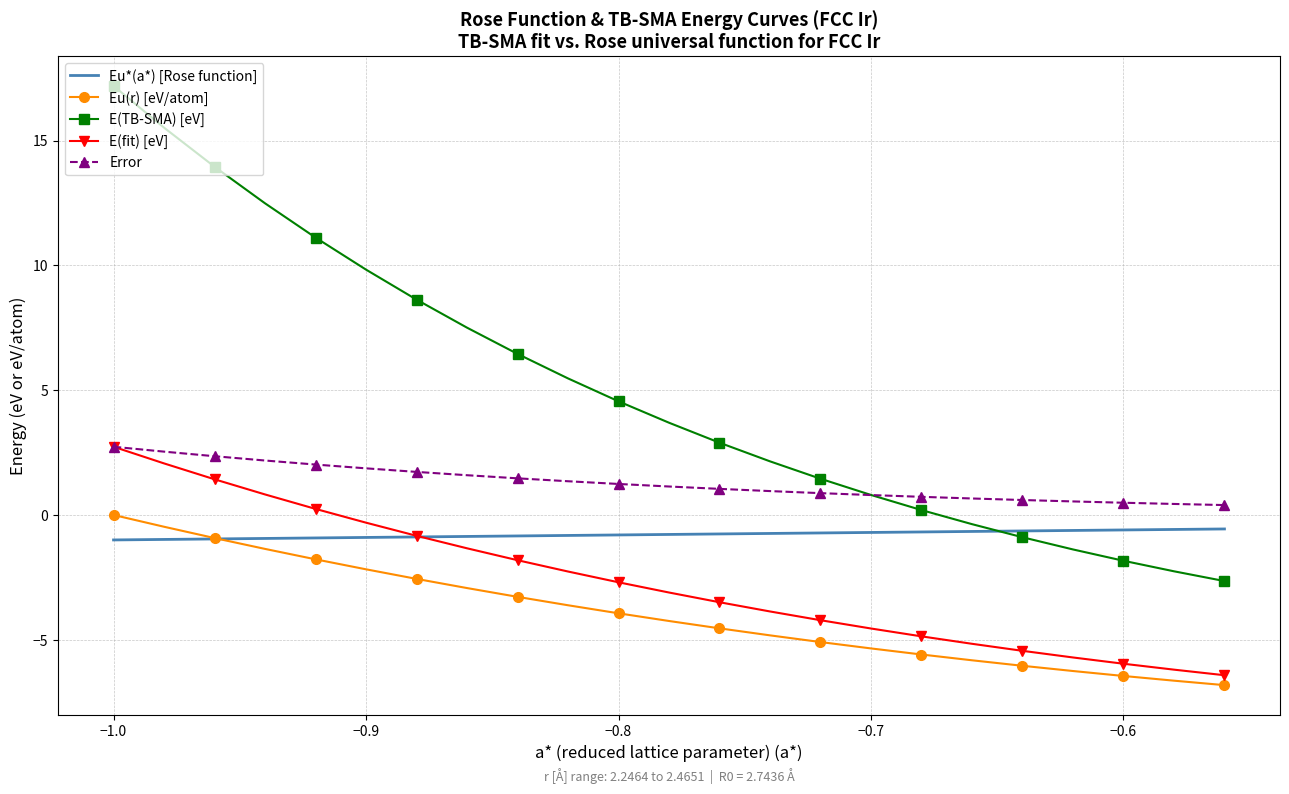

True or false: E(fit) [eV] and E(TB-SMA) [eV] intersect in this chart.

False